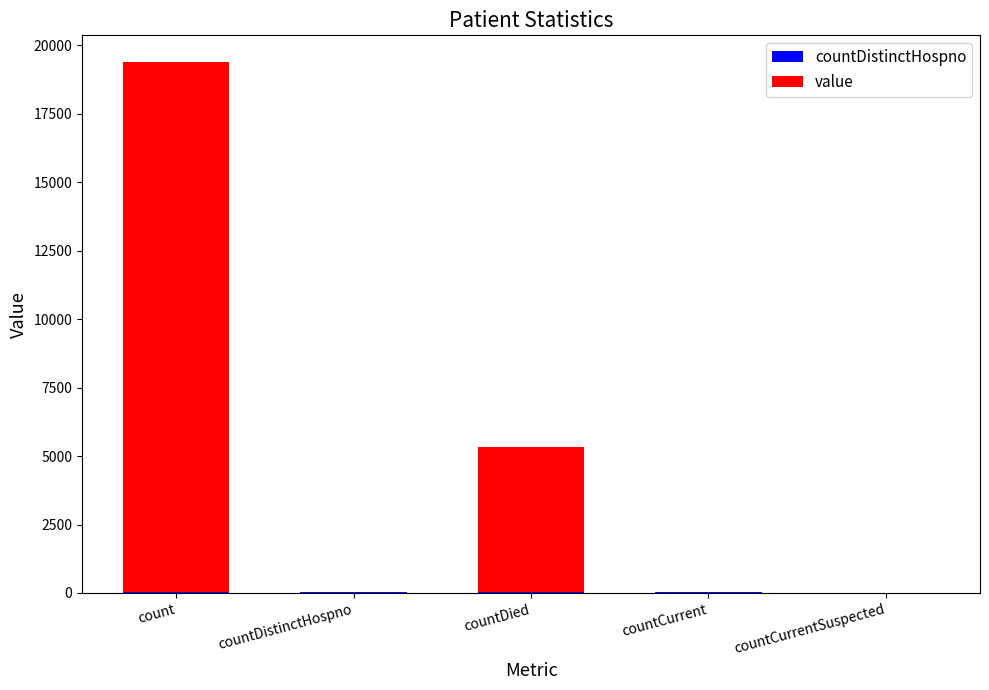

At which category is the sum across all series the highest?

count